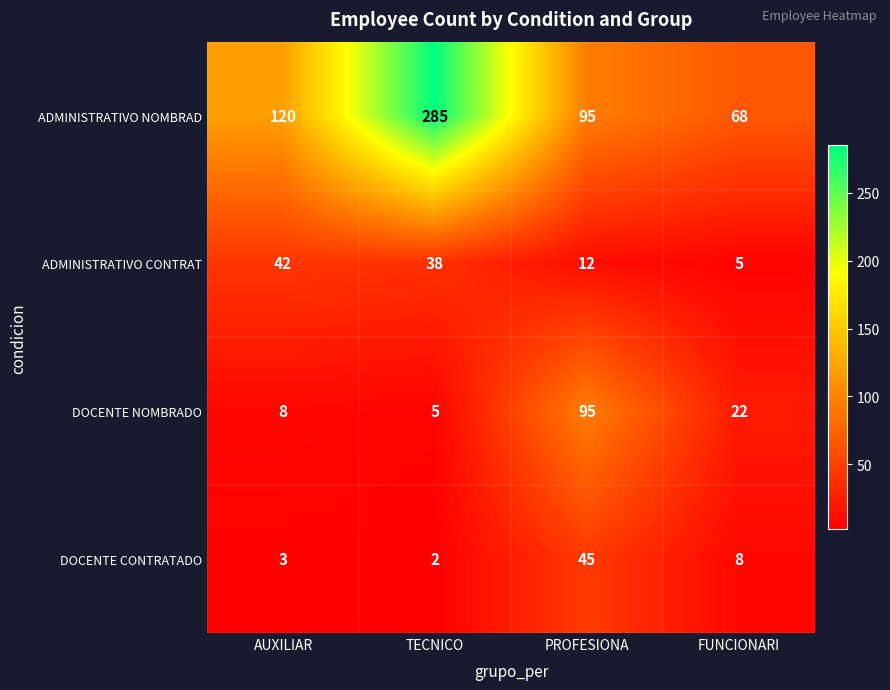

Reading left to right, what are all the values shown in this chart?

ADMINISTRATIVO NOMBRAD: 120	285	95	68
ADMINISTRATIVO CONTRAT: 42	38	12	5
DOCENTE NOMBRADO: 8	5	95	22
DOCENTE CONTRATADO: 3	2	45	8